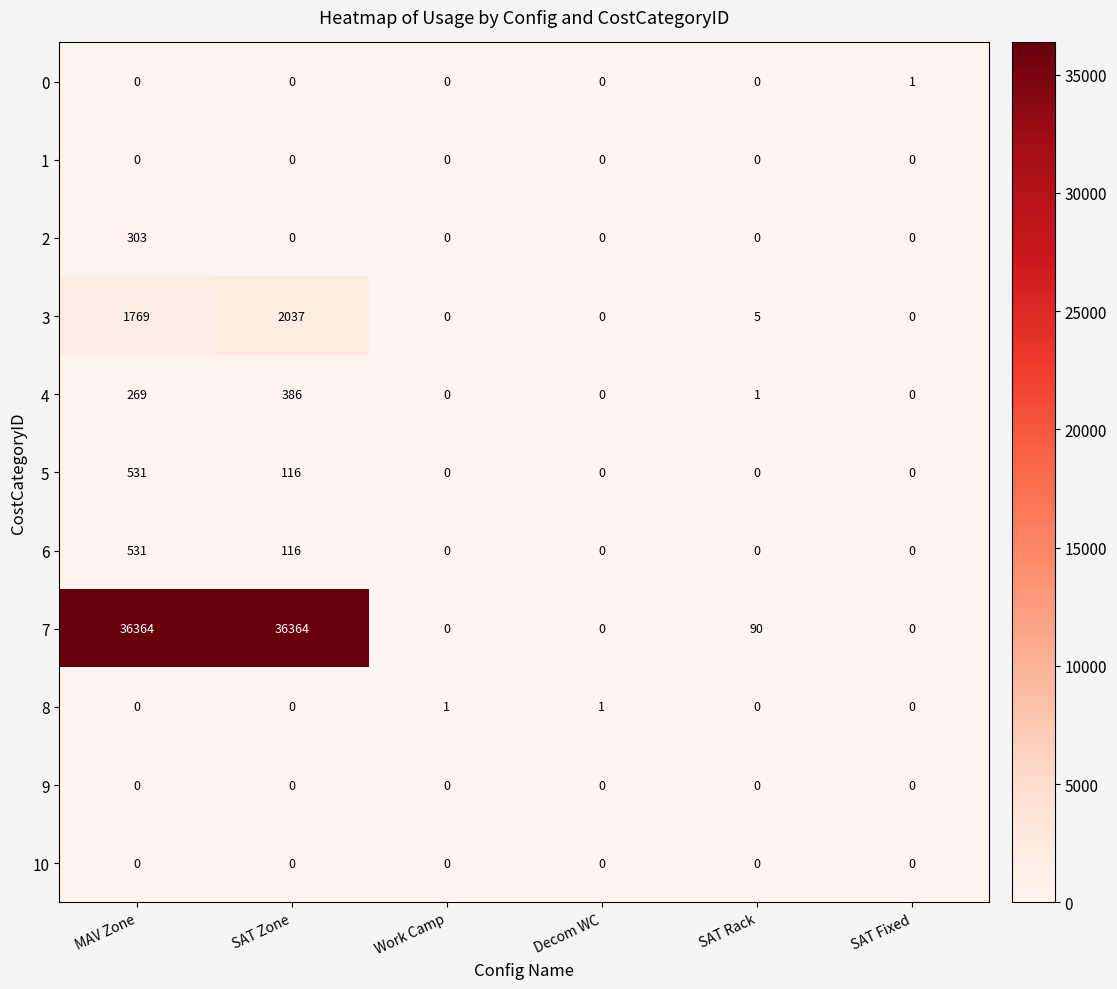

Which series has the largest total across all categories?

7